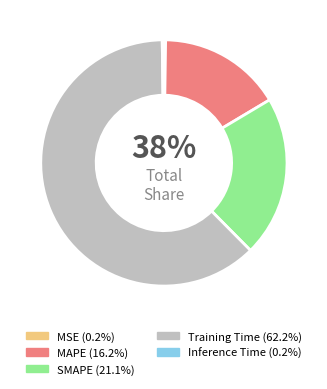

What percentage do MSE and Inference Time together represent?

0.4%